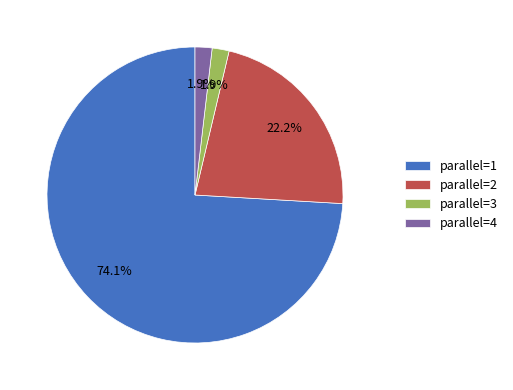

What percentage is NOT represented by parallel=2?

77.8%